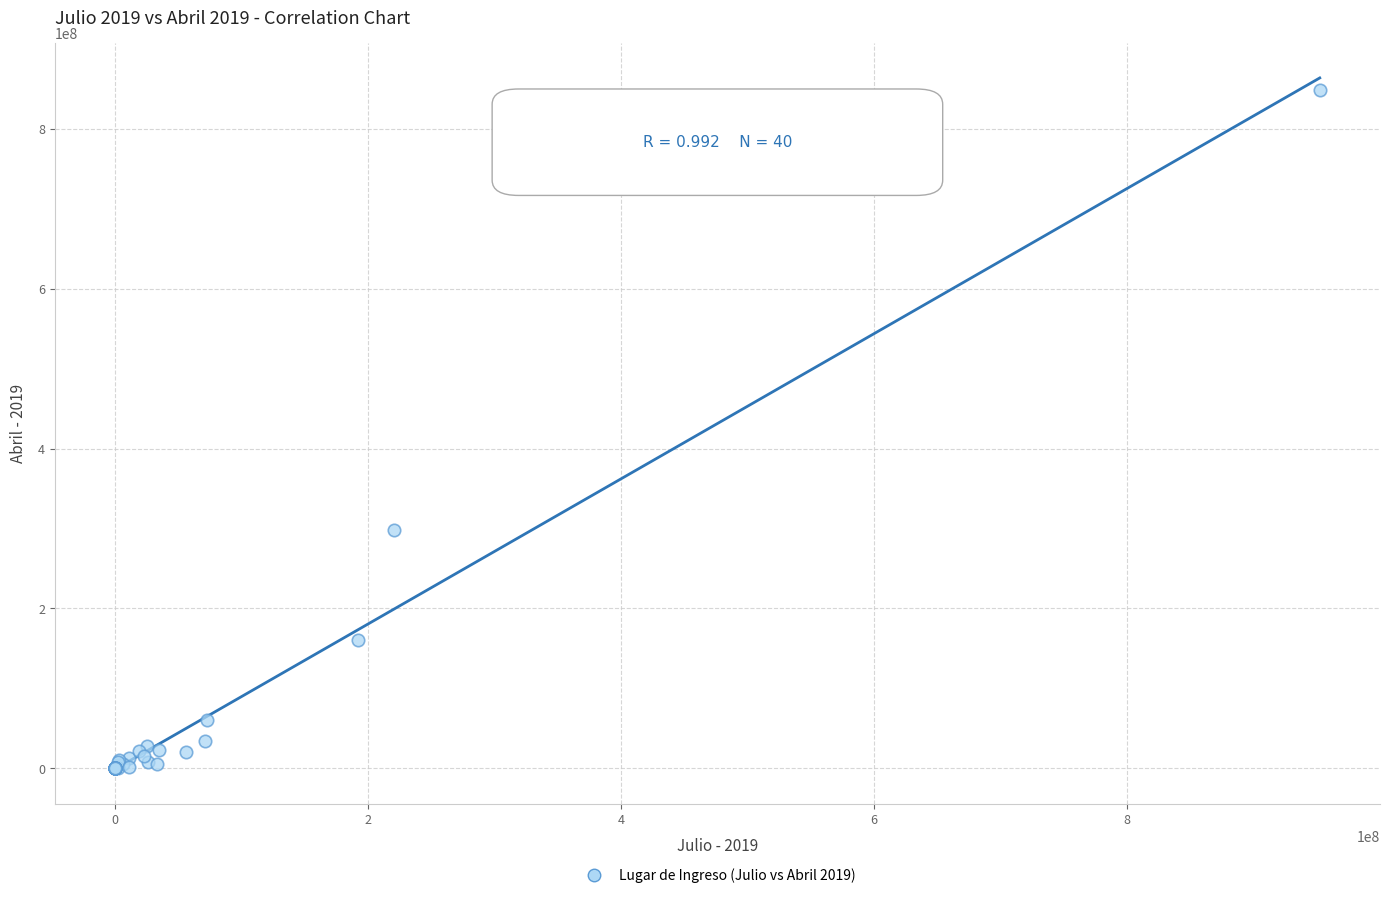

What Y value in the scatter plot is closest to 424404559?

298110920.2